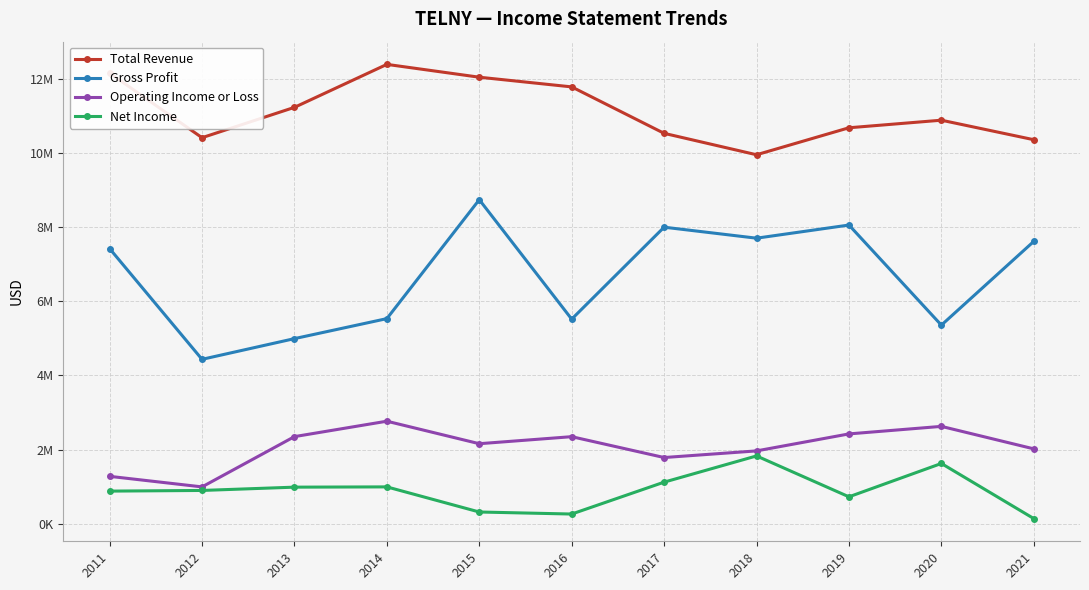

Is this an area chart (filled region under the line)?

No